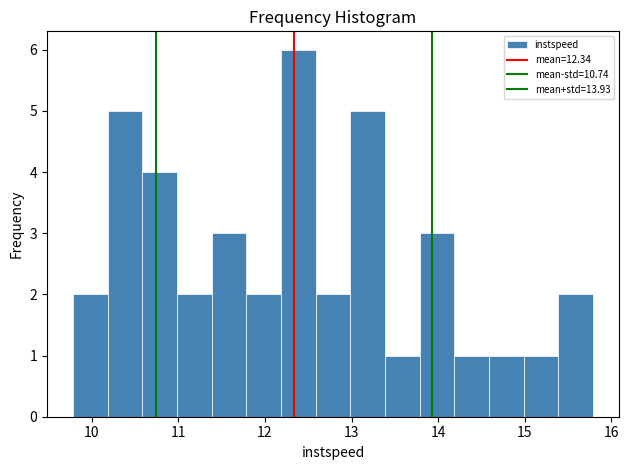

Over which range of the x-axis is the bar tallest?

12.2 to 12.6